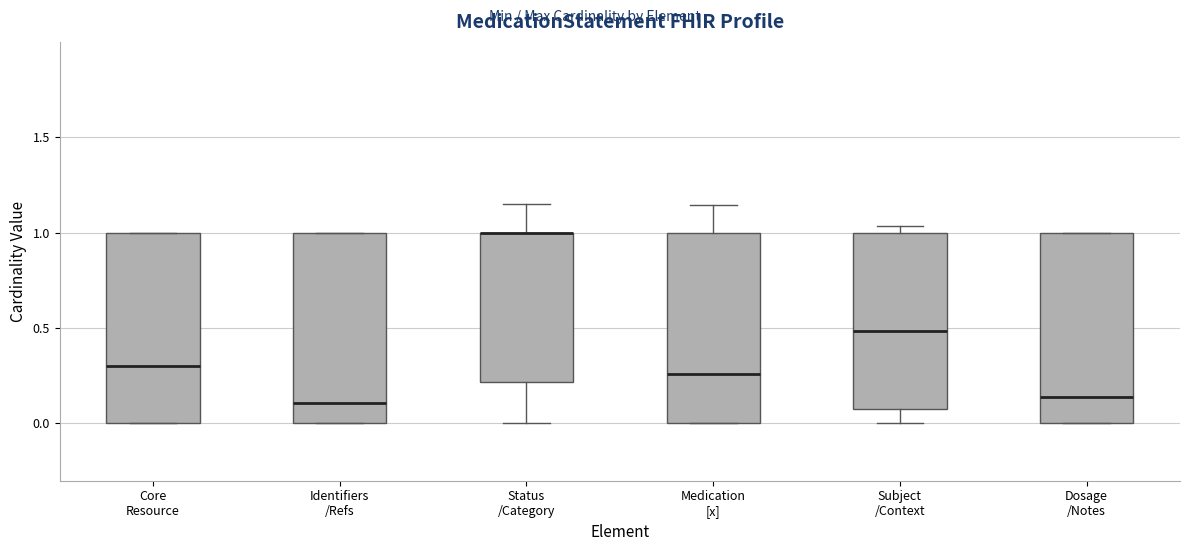

Reading left to right, transcribe this box plot: for each box, give where its median line is, the range the box spans, and where its two whiskers end, as read against the y-axis. The values are not printed on the chart, so give them approximately, as read against the axis.

Core Resource: median 0.30, box 0.00 to 1.00, whiskers 0.00 to 1.00
Identifiers /Refs: median 0.10, box 0.00 to 1.00, whiskers 0.00 to 1.00
Status /Category: median 1.00 (drawn on the box's upper edge), box 0.20 to 1.00, whiskers 0.00 to 1.15
Medication [x]: median 0.25, box 0.00 to 1.00, whiskers 0.00 to 1.15
Subject /Context: median 0.50, box 0.10 to 1.00, whiskers 0.00 to 1.05
Dosage /Notes: median 0.15, box 0.00 to 1.00, whiskers 0.00 to 1.00